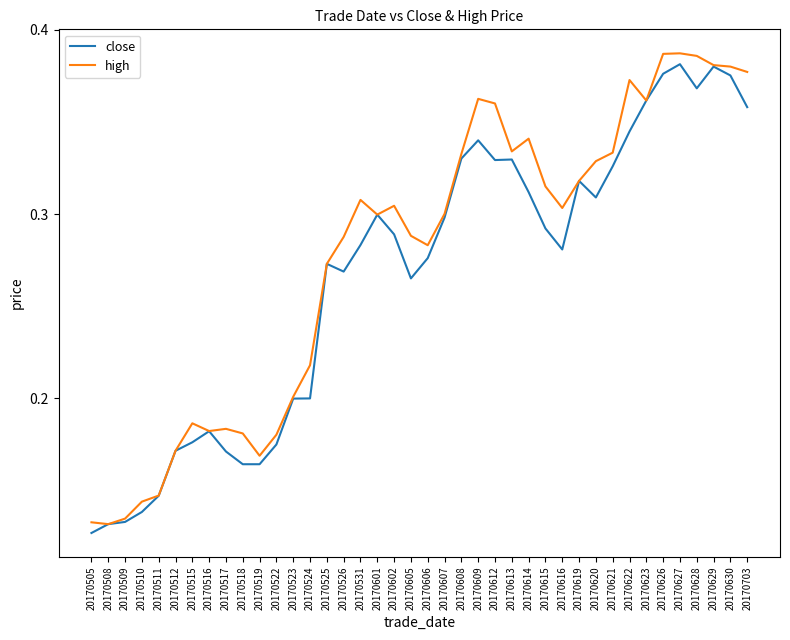

Between 20170524 and 20170606, which series saw the biggest shift?

close